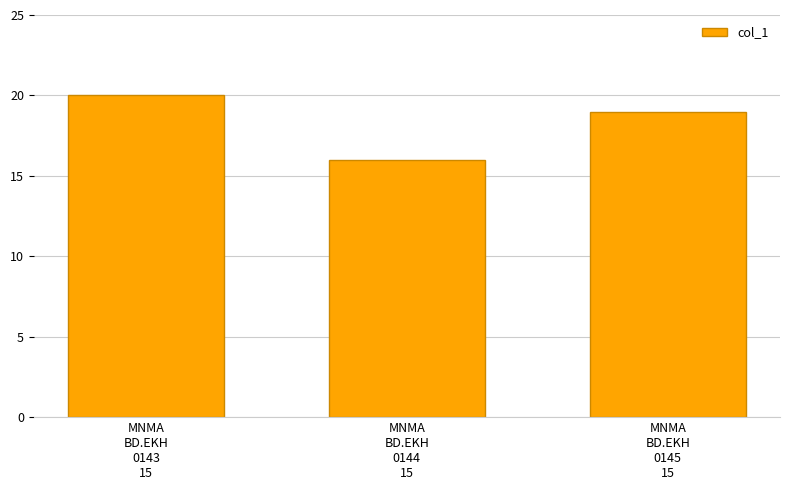

Are the bars grouped side by side (vs. stacked)?

No